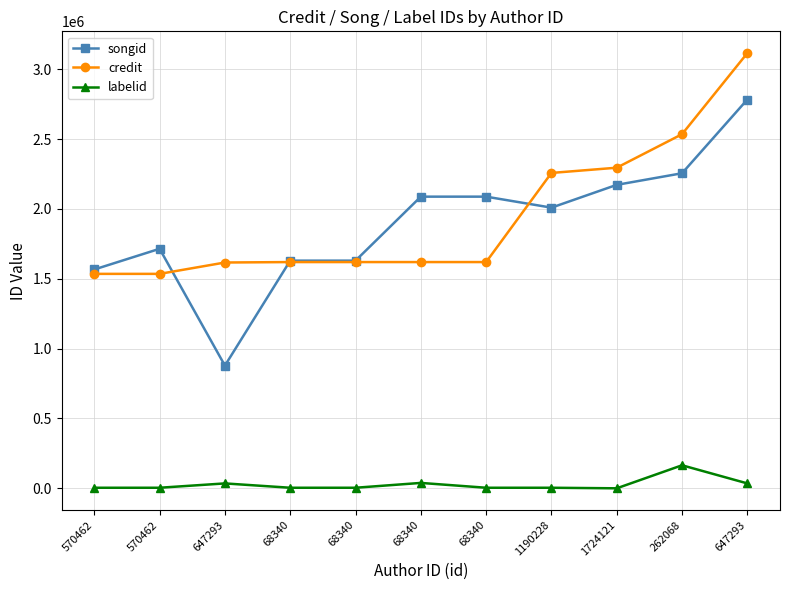

True or false: labelid has a value of 164875 at 262068.

True